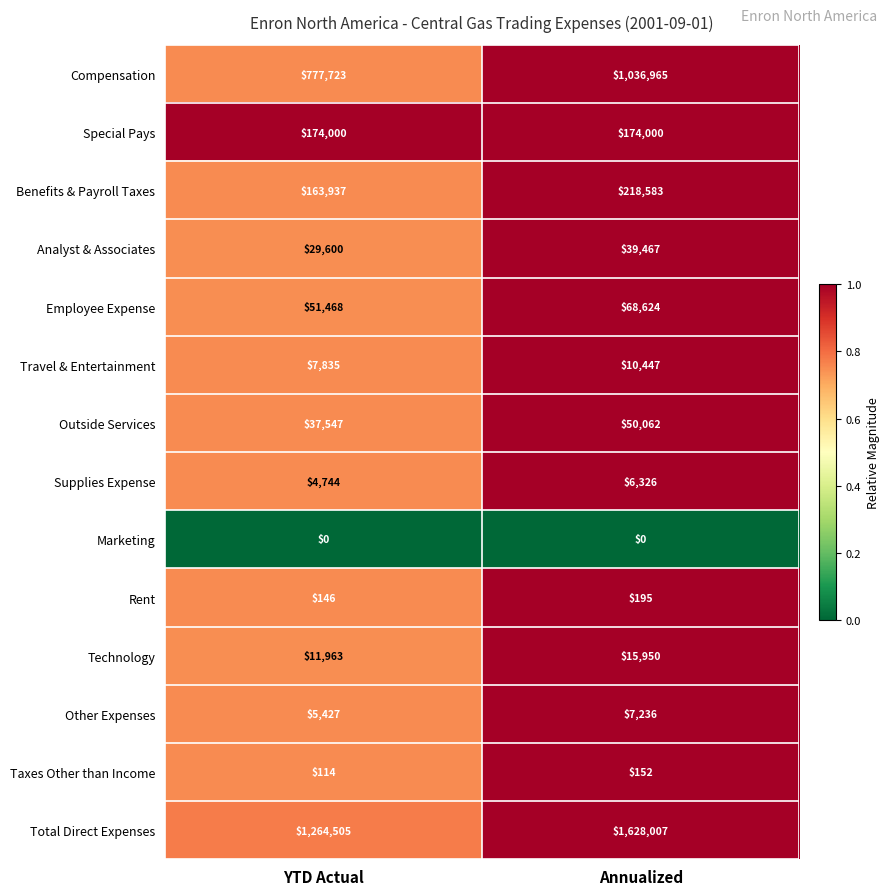

How many categories are shown in the chart?

2